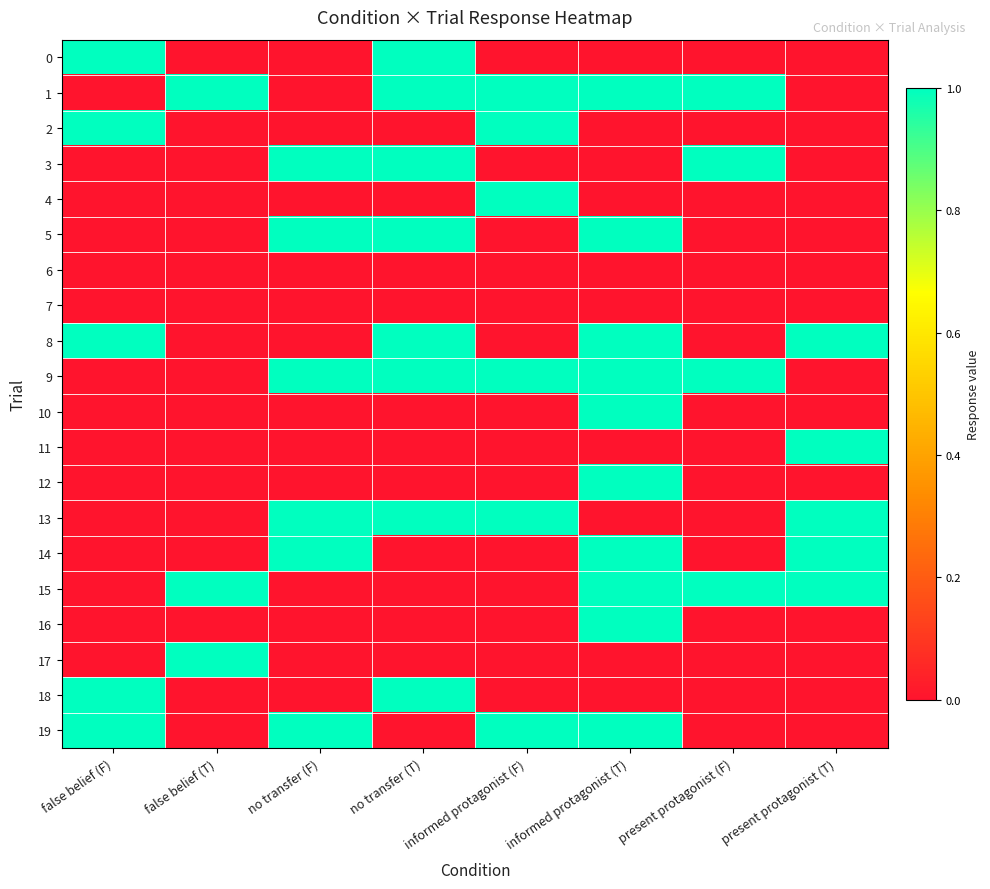

What is the difference between the highest and lowest values at no transfer (T)?

1